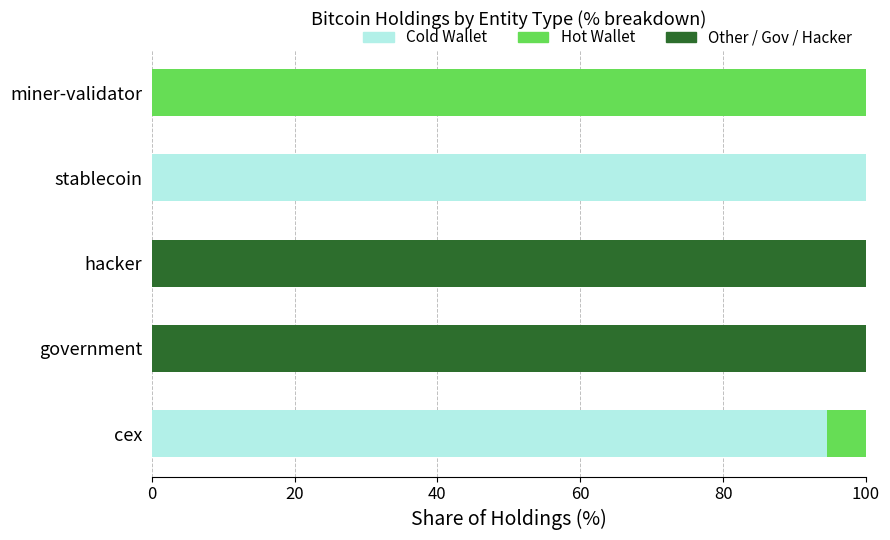

How many data points does each series have?

5